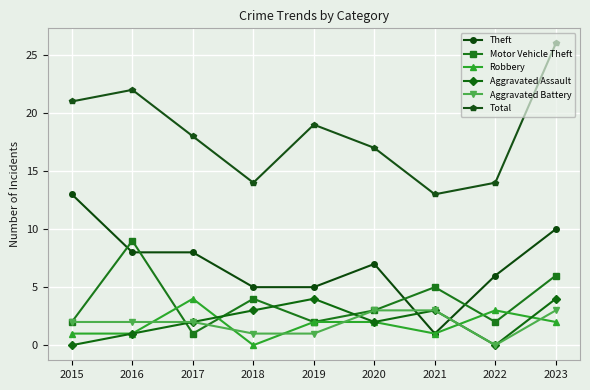

True or false: Aggravated Assault has a value of 3 at 2018.

True